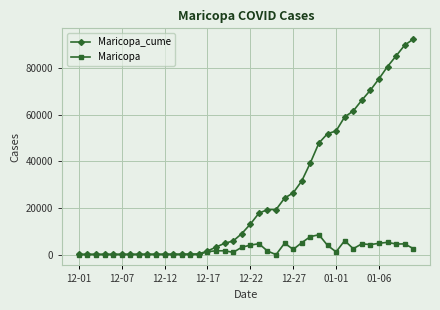

Which series has the widest spread of values?

Maricopa_cume